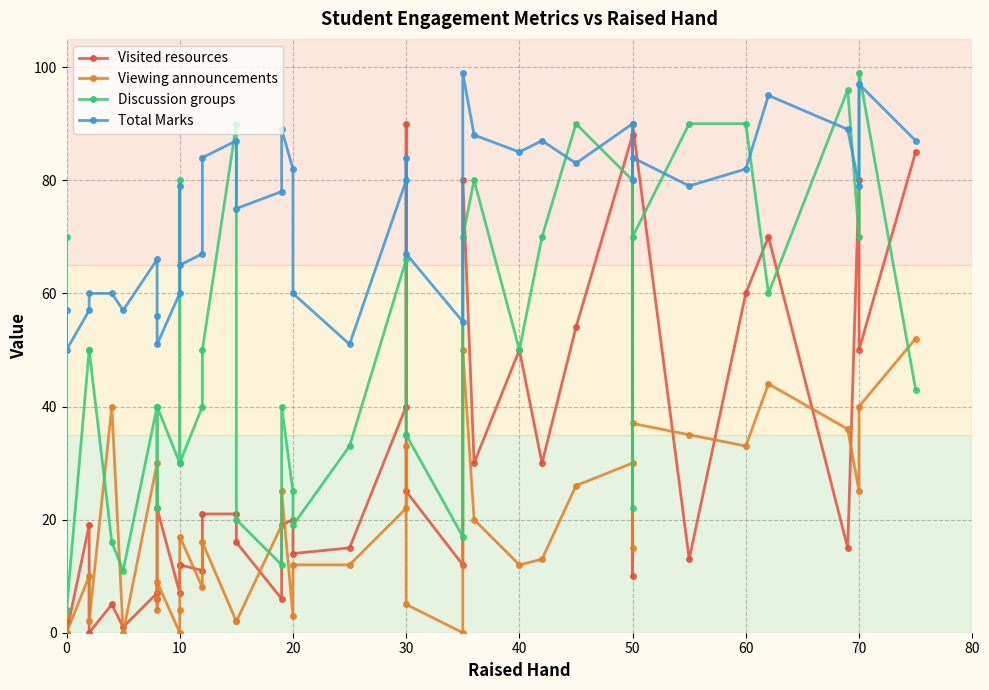

The Visited resources series shows 4 at 0. True or false?

False